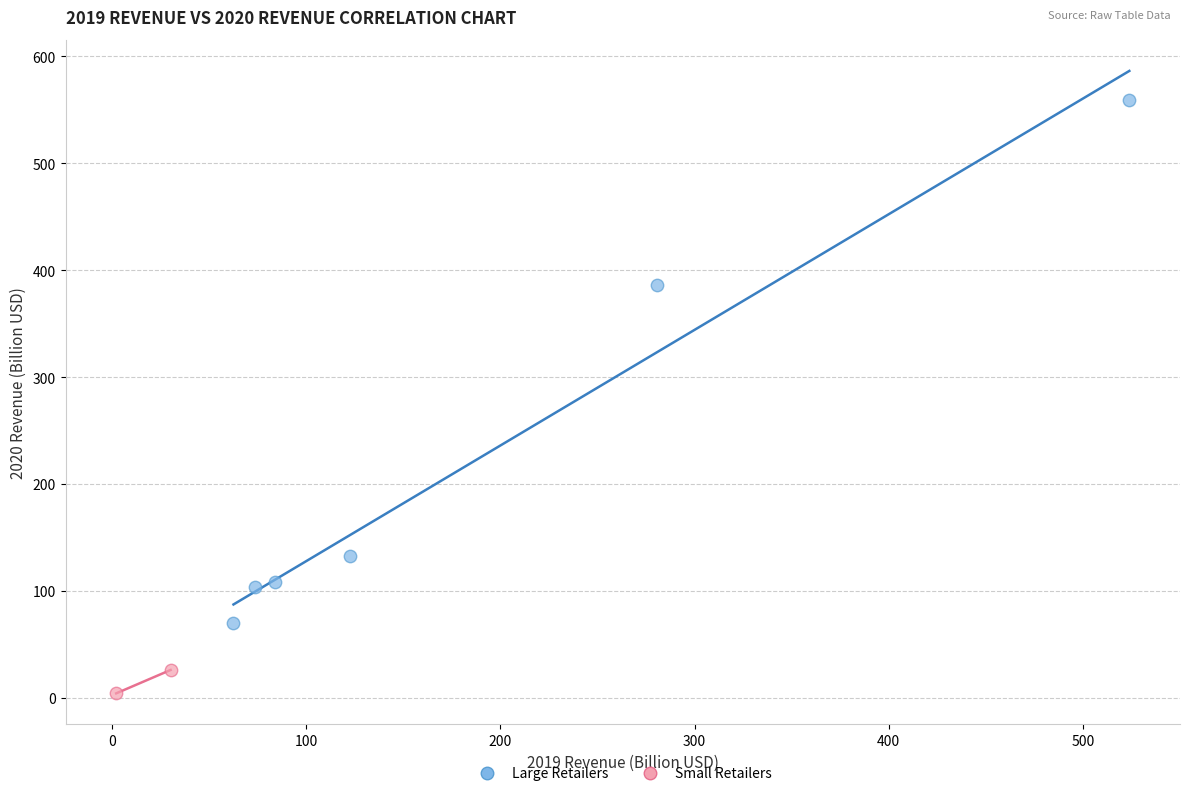

Which series contains the highest Y value?

Large Retailers